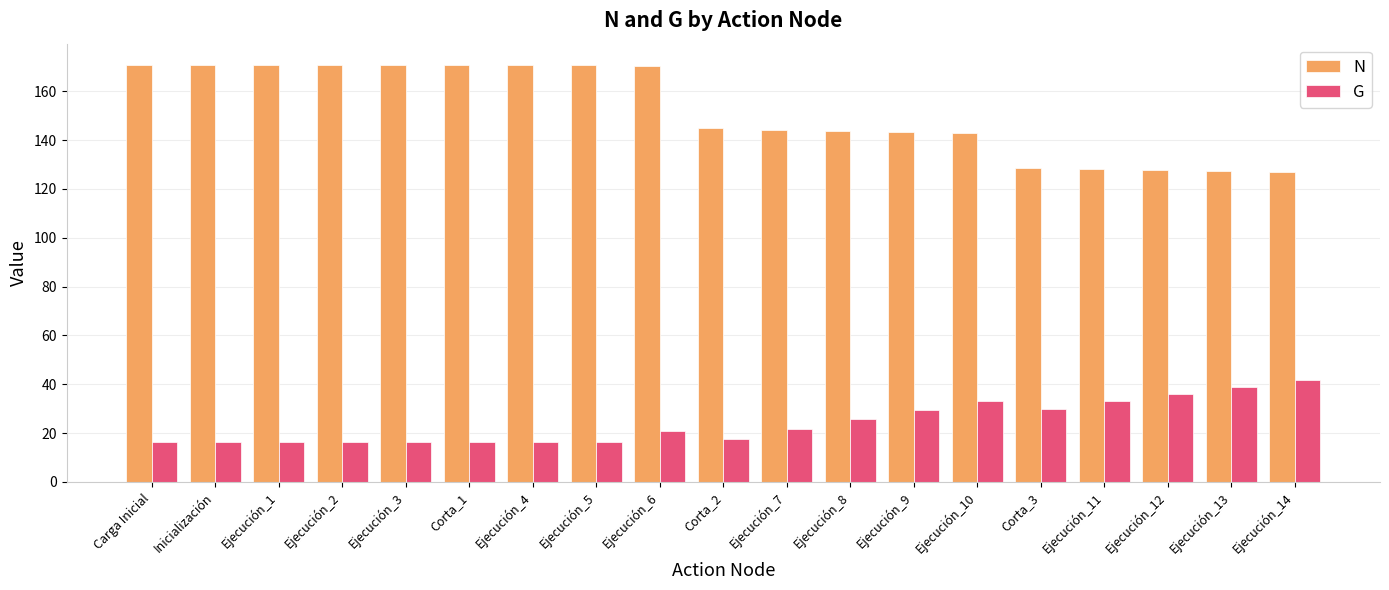

At which label is N closest to 148?

Corta_2